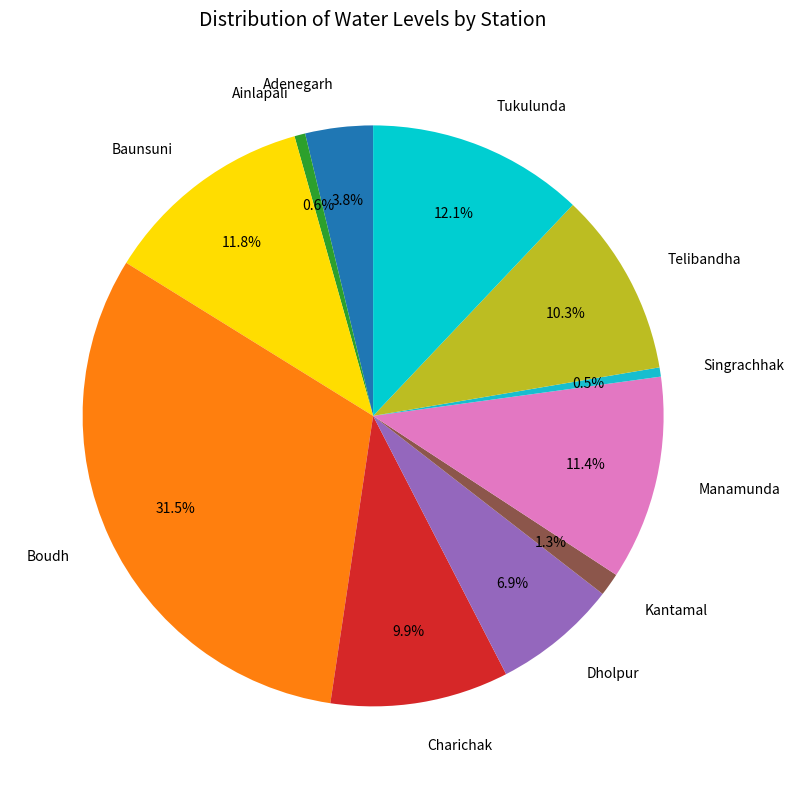

Count the number of slices in the pie.

11